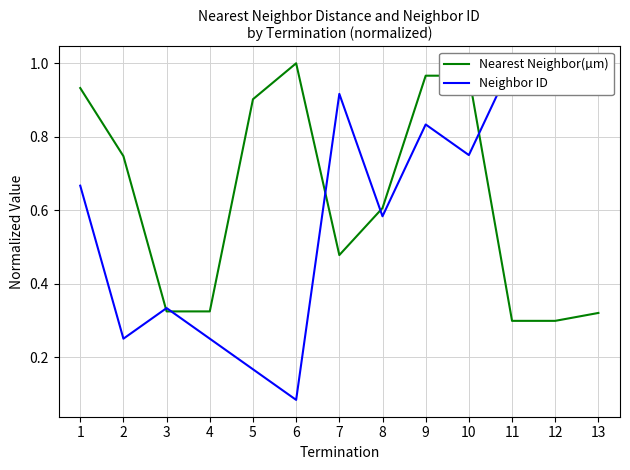

What is the average value of the Nearest Neighbor(µm) series?

0.6